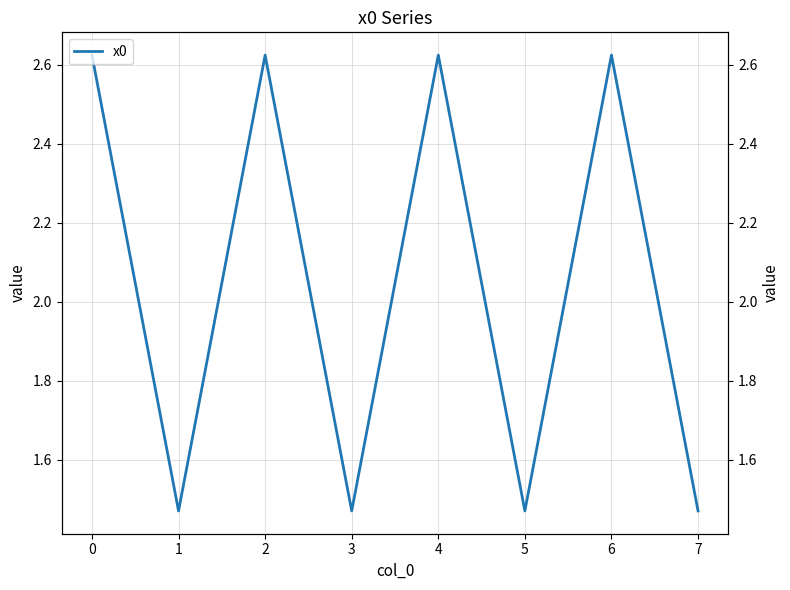

Reading left to right, what are all the values shown in this chart?

2.6	1.5	2.6	1.5	2.6	1.5	2.6	1.5